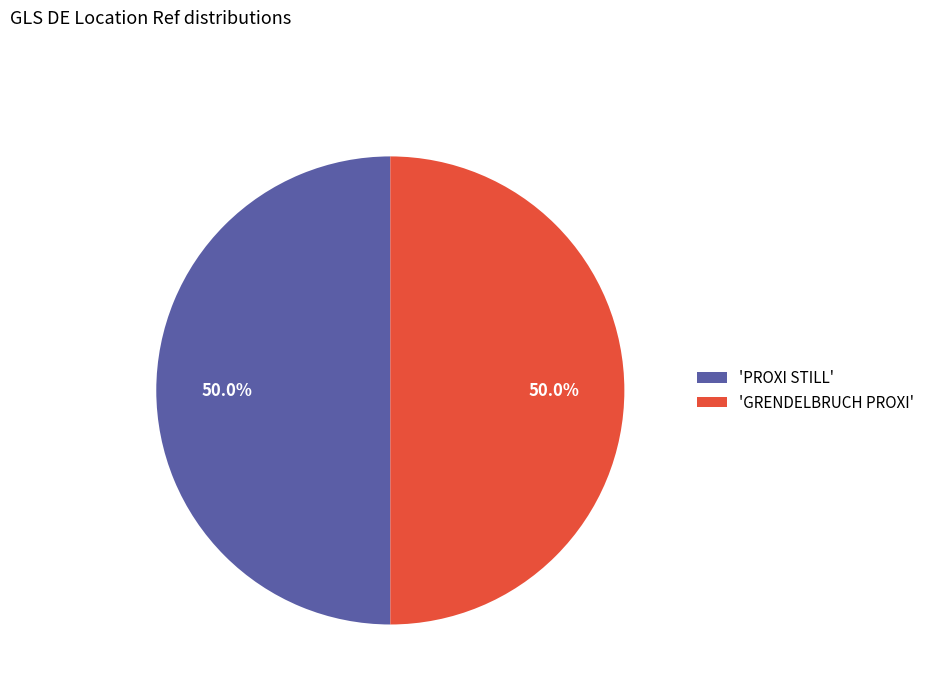

What is the ratio of the value at 'GRENDELBRUCH PROXI' to the value at 'PROXI STILL'?

1.0